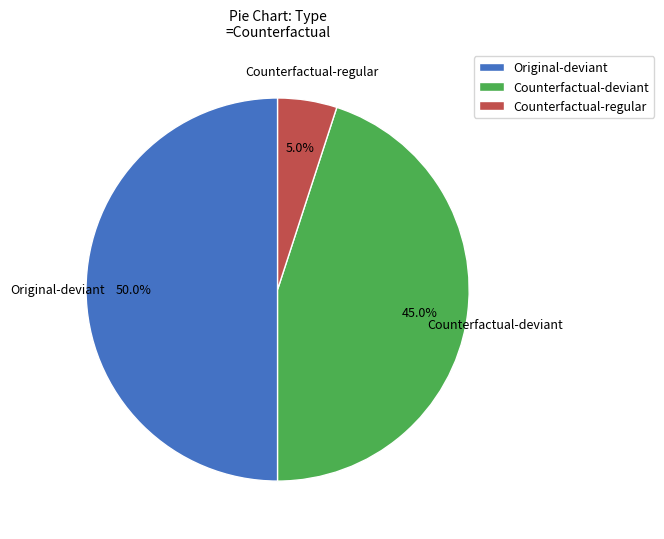

To the nearest percent, what is the difference between the largest and smallest slice percentages?

45%